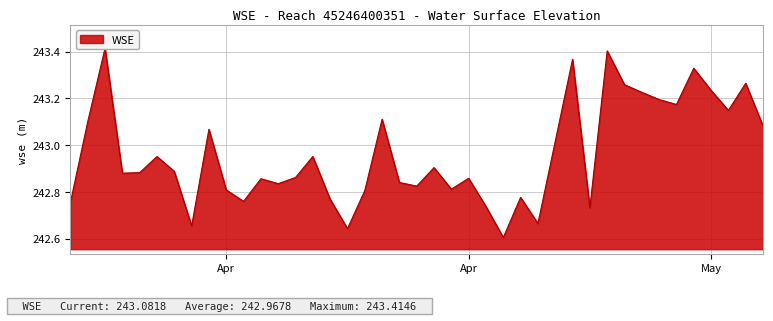

True or false: the data shows 242.8 at 2023-04-21.

True